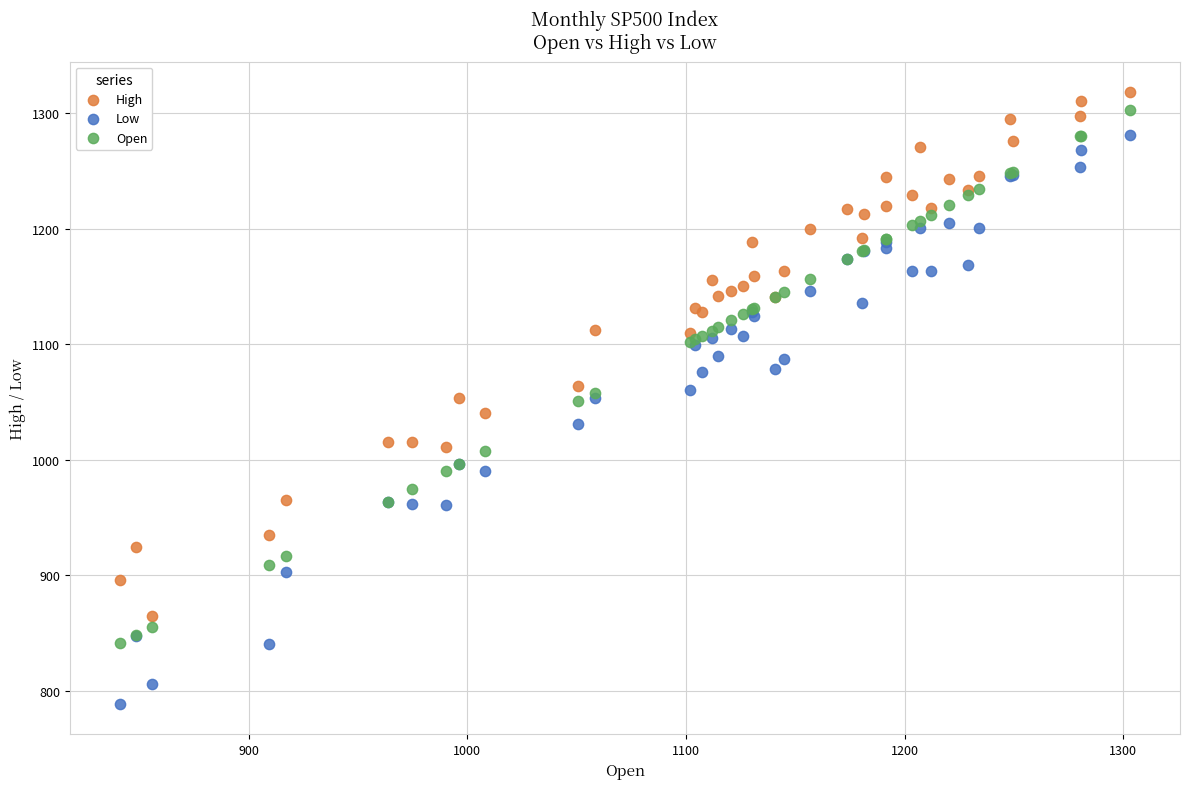

Which series contains the highest Y value?

High